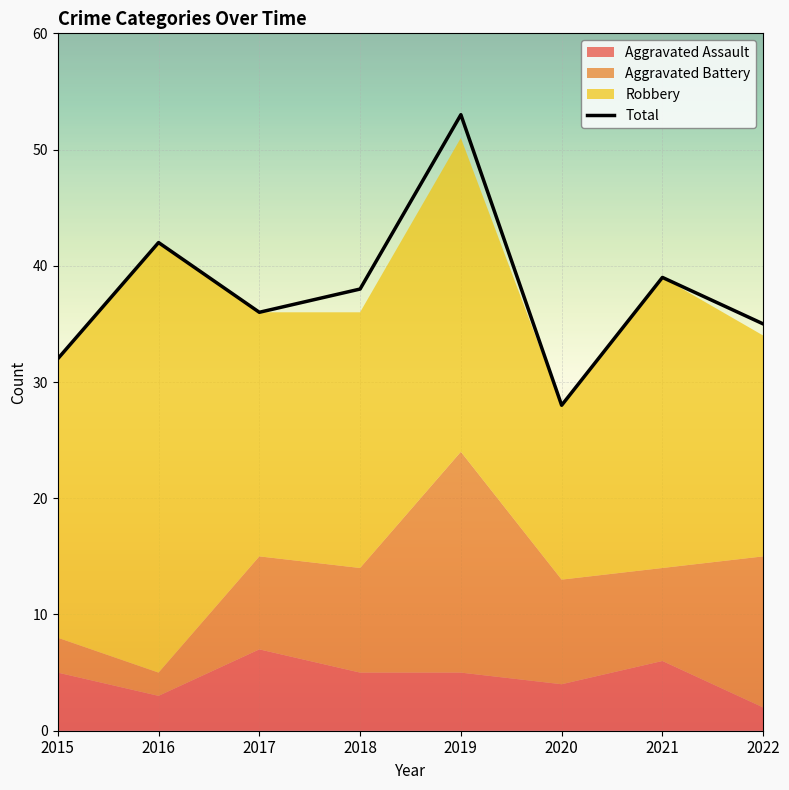

What is the sum of the values at 2015 and 2021?

71